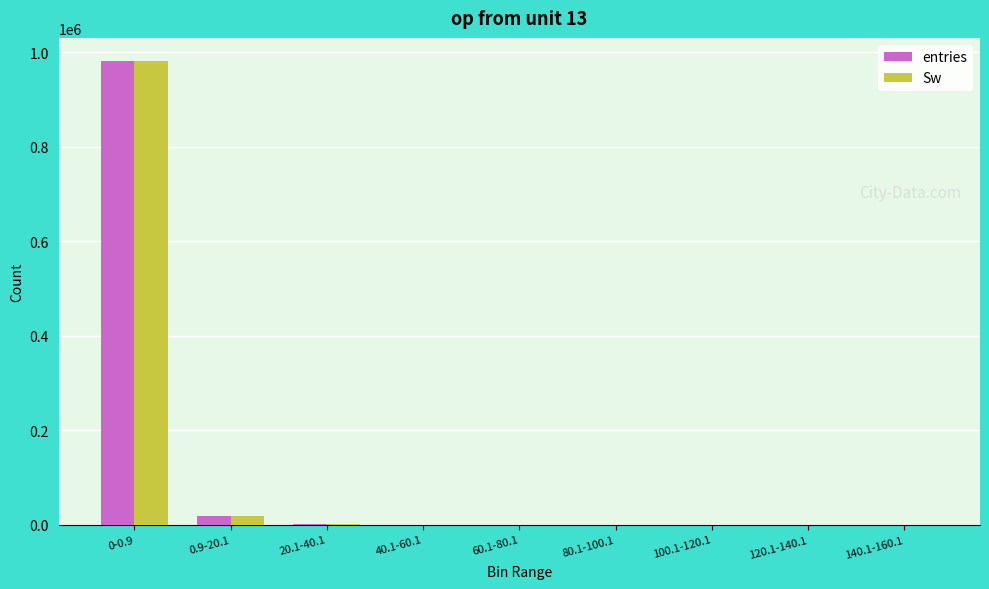

What is the average value of the Sw series?

111111